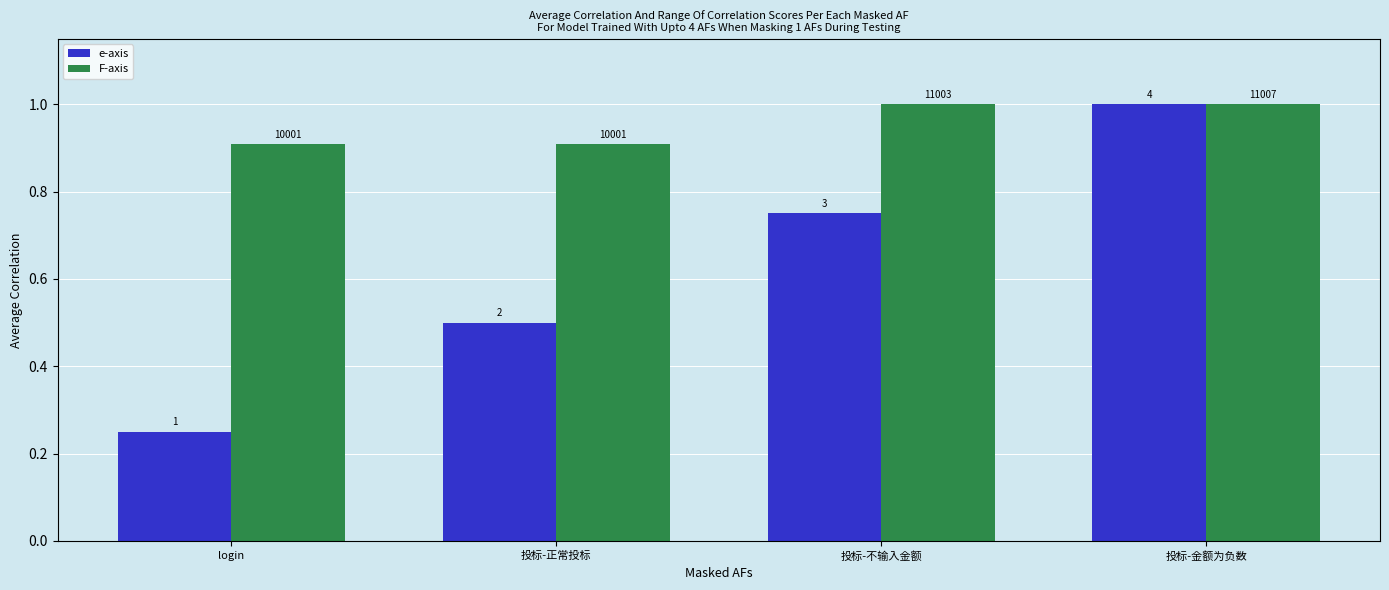

Rank the series at 投标-金额为负数 from lowest to highest value.

e-axis, F-axis